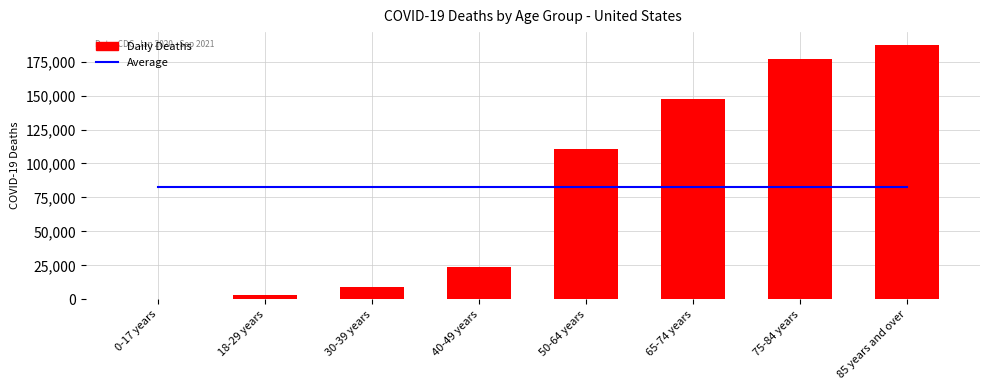

What is the label of the 2nd bar from the right?

75-84 years